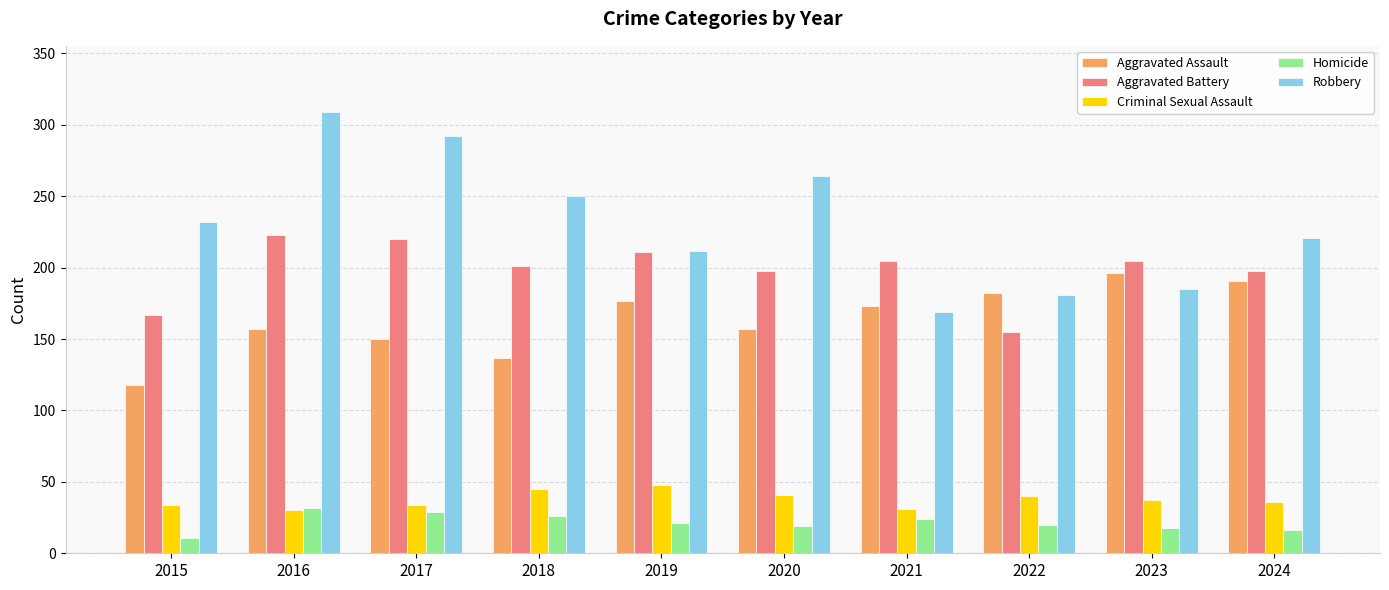

Rank the series by their maximum value, from highest to lowest.

Robbery, Aggravated Battery, Aggravated Assault, Criminal Sexual Assault, Homicide